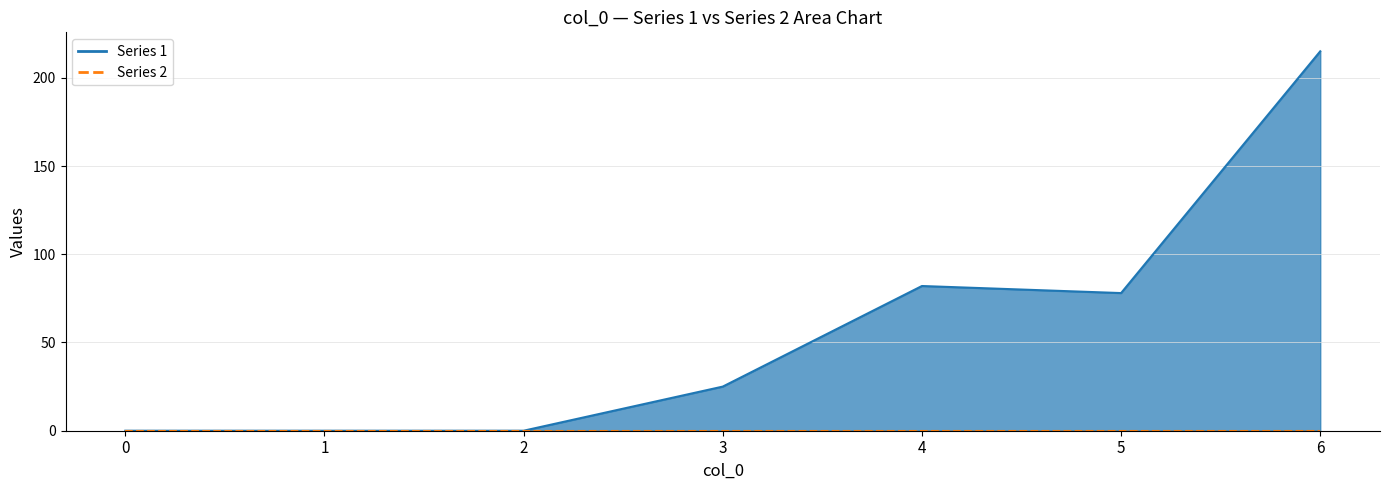

True or false: 1 line and 2 line cross at least once.

False